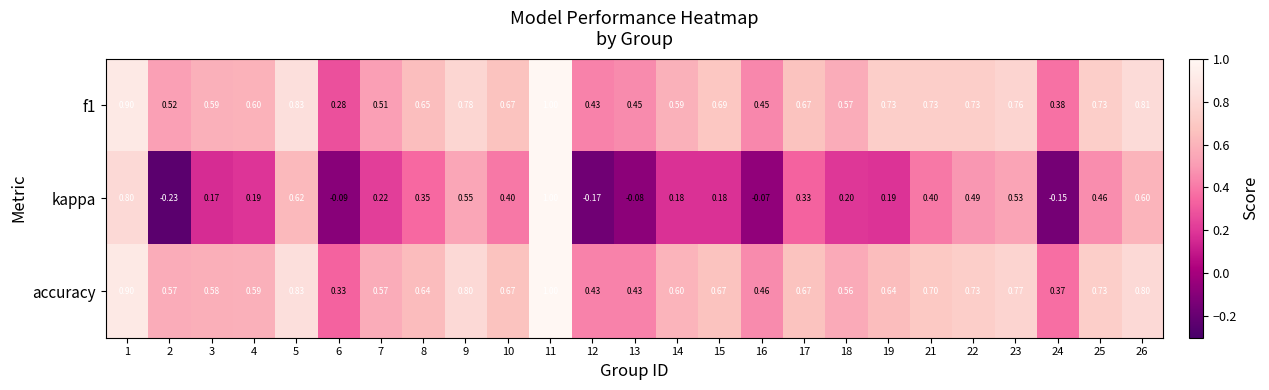

Is the value of accuracy at 1 greater than the value of f1 at 3?

Yes